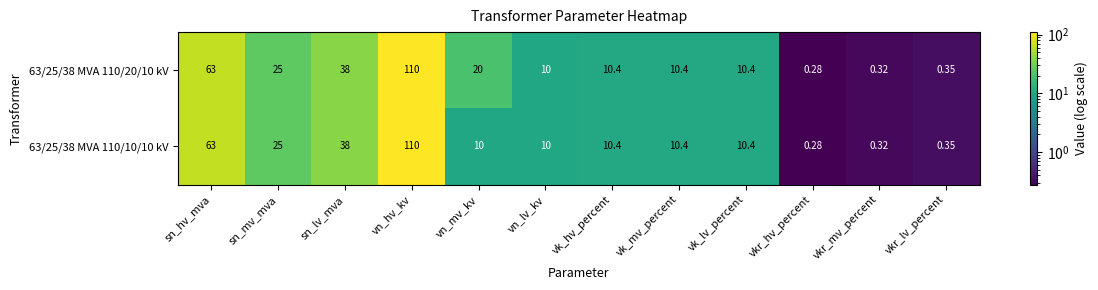

At which label does 63/25/38 MVA 110/20/10 kV first exceed 10?

sn_hv_mva